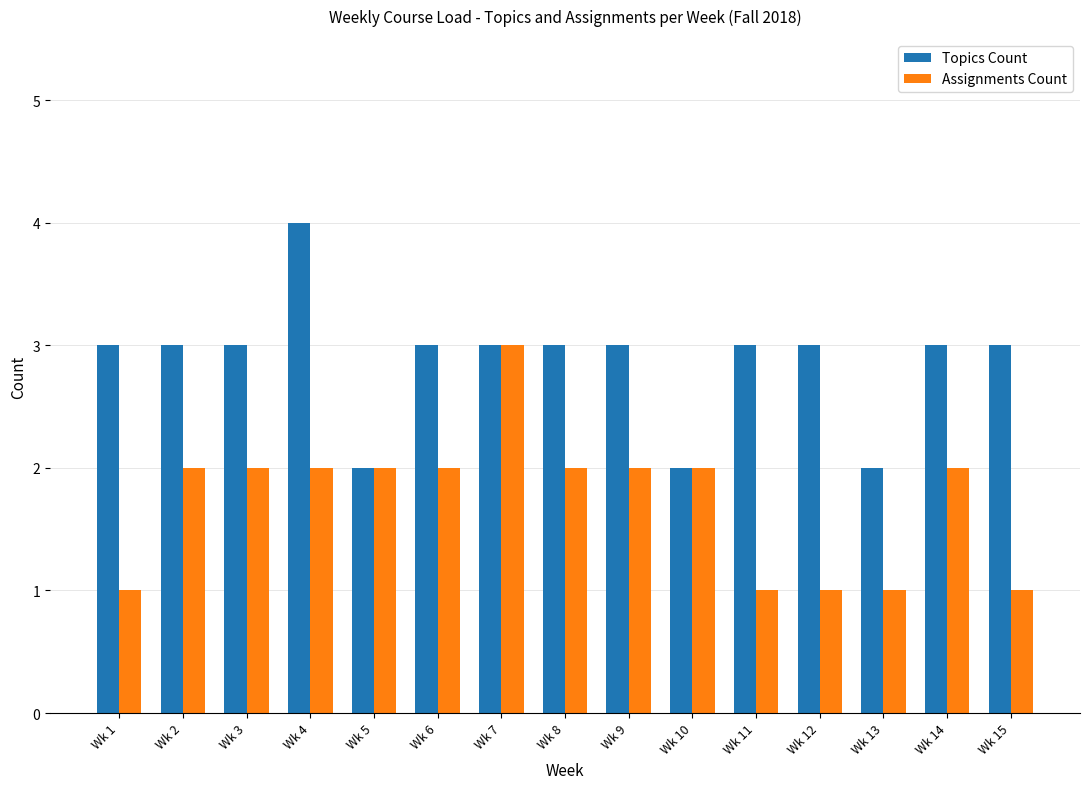

Rank the series at Wk 3 from highest to lowest value.

Topics Count, Assignments Count